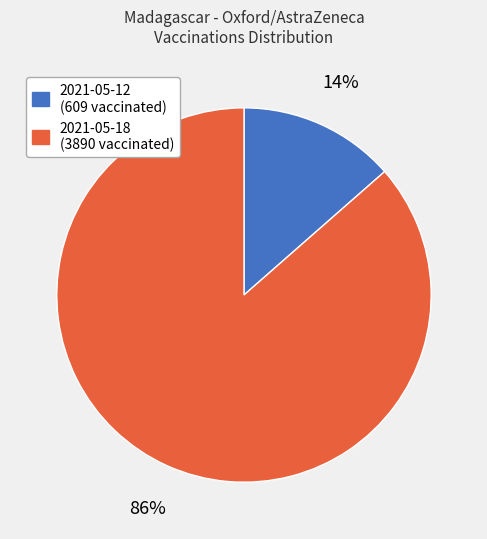

To the nearest percent, what is the average slice percentage?

50%